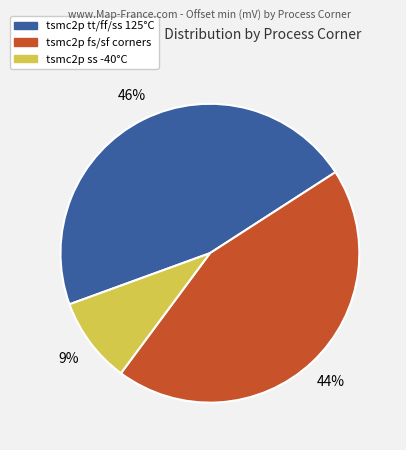

To the nearest percent, what is the difference between the largest and smallest slice percentages?

37%